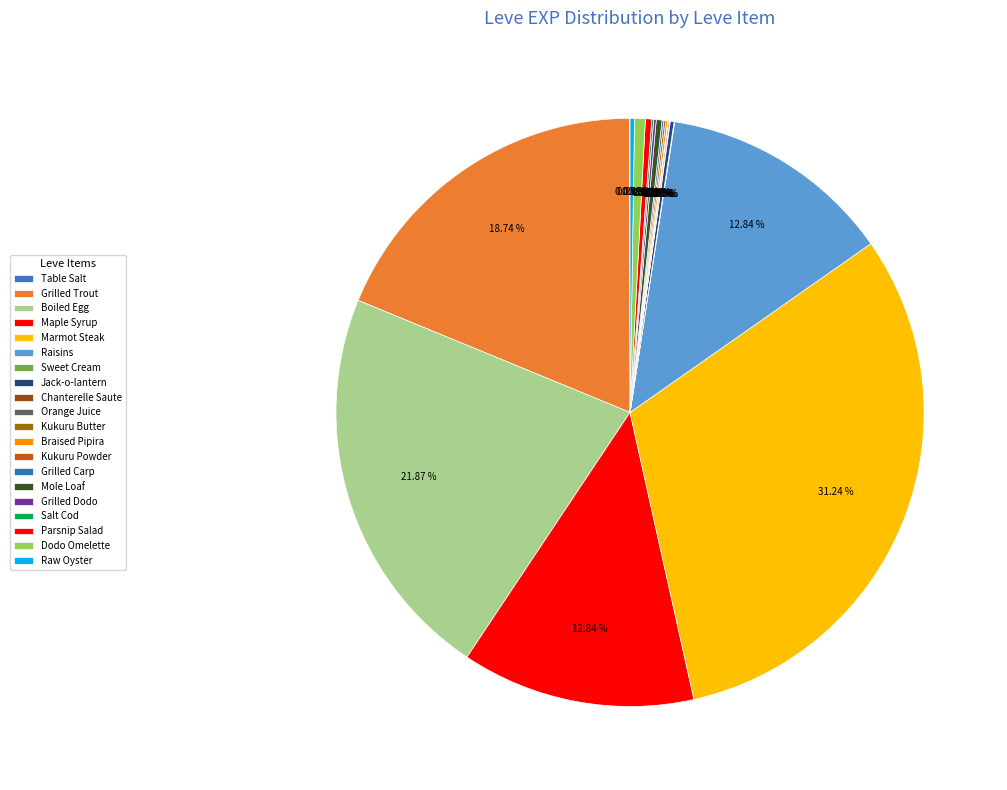

True or false: Mole Loaf accounts for 11% of the total.

False